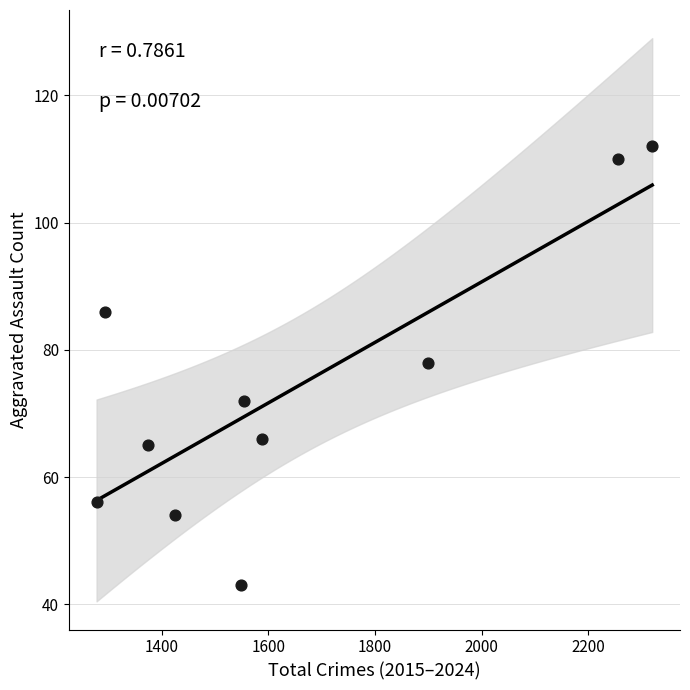

What is the average X value?

1654